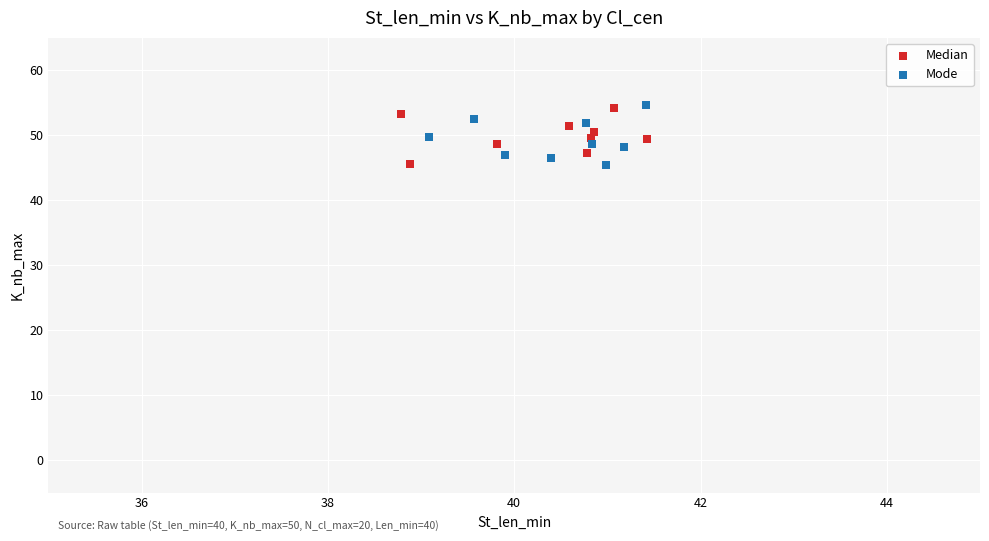

What are all the series names shown in the legend?

Median, Mode